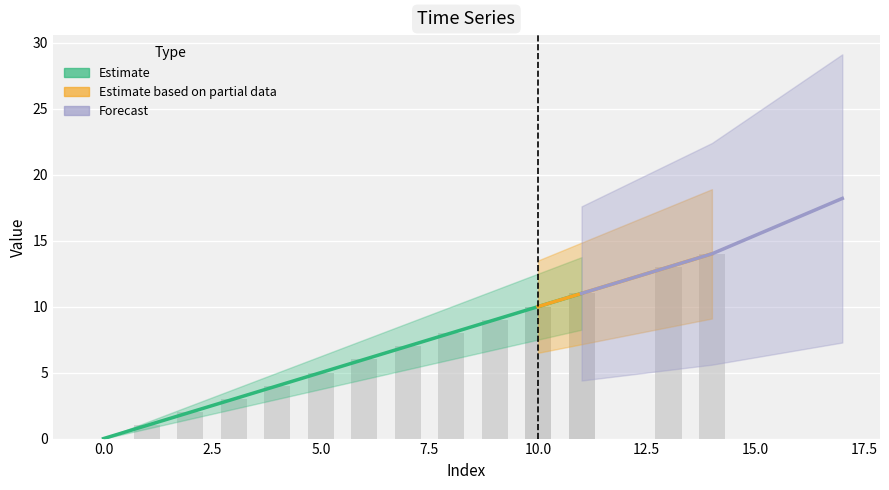

Reading right to left, list all the values displayed in this chart.

14	13	11	10	11	10	9	8	7	6	5	4	3	2	1	0